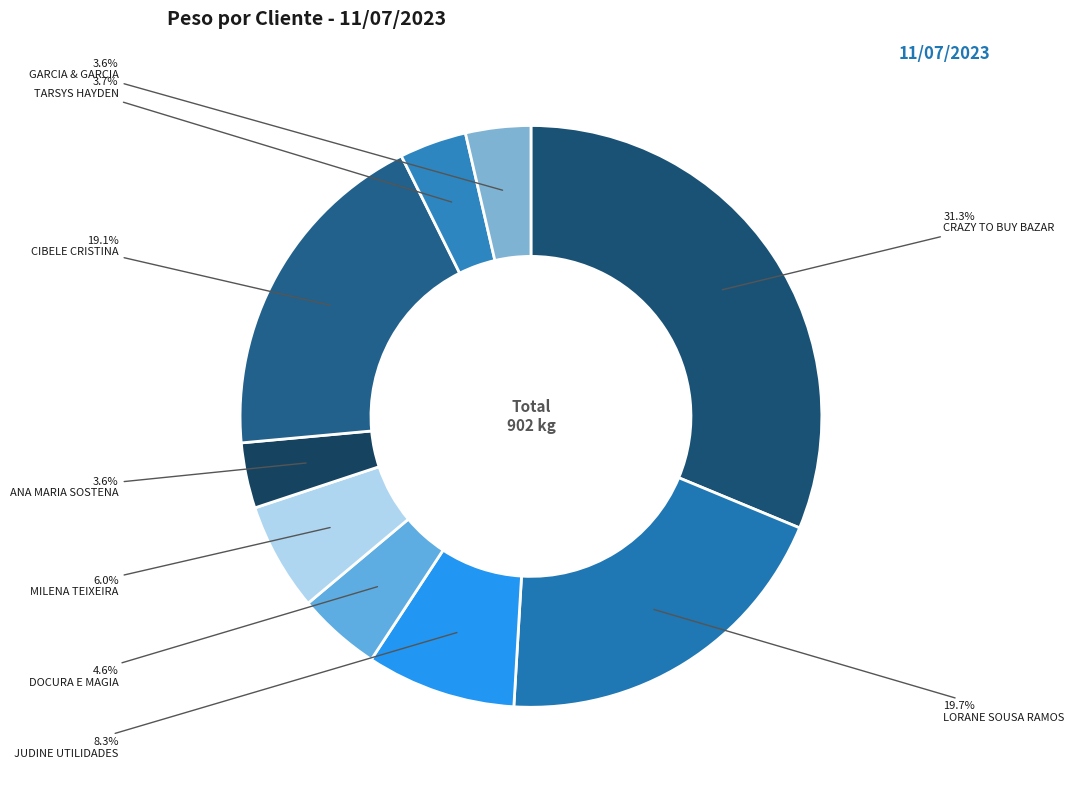

Approximately how many times larger is the value at GARCIA & GARCIA compared to TARSYS HAYDEN?

1.0